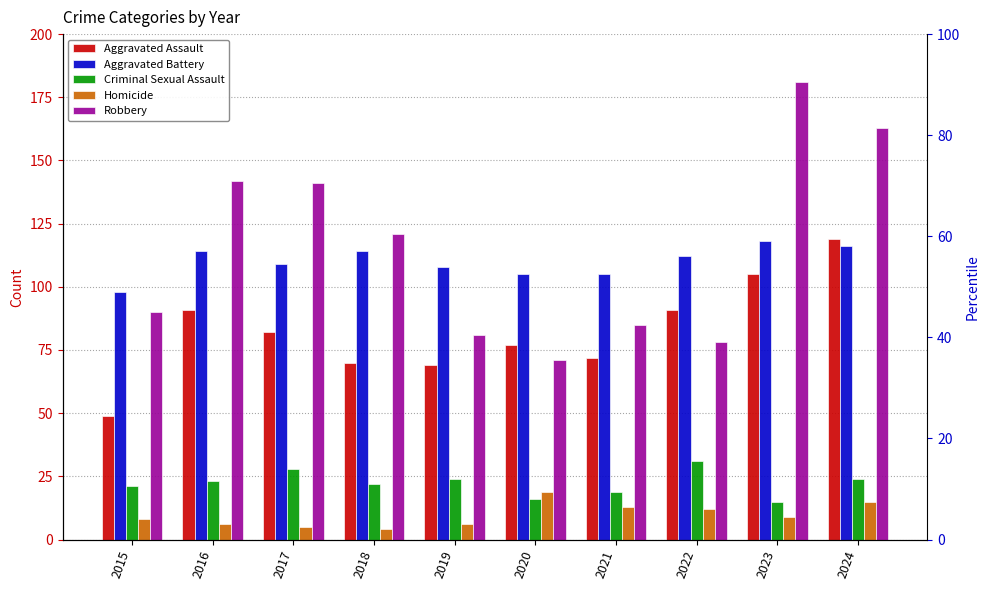

What is the lowest value of the Aggravated Battery series?

98